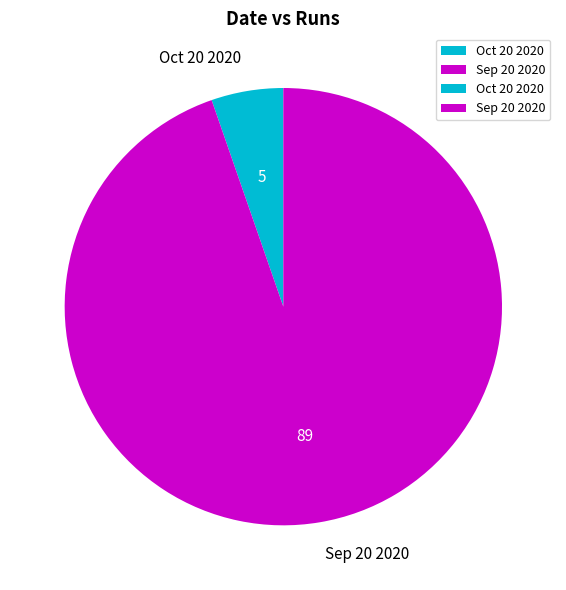

How many segments does this pie chart have?

2